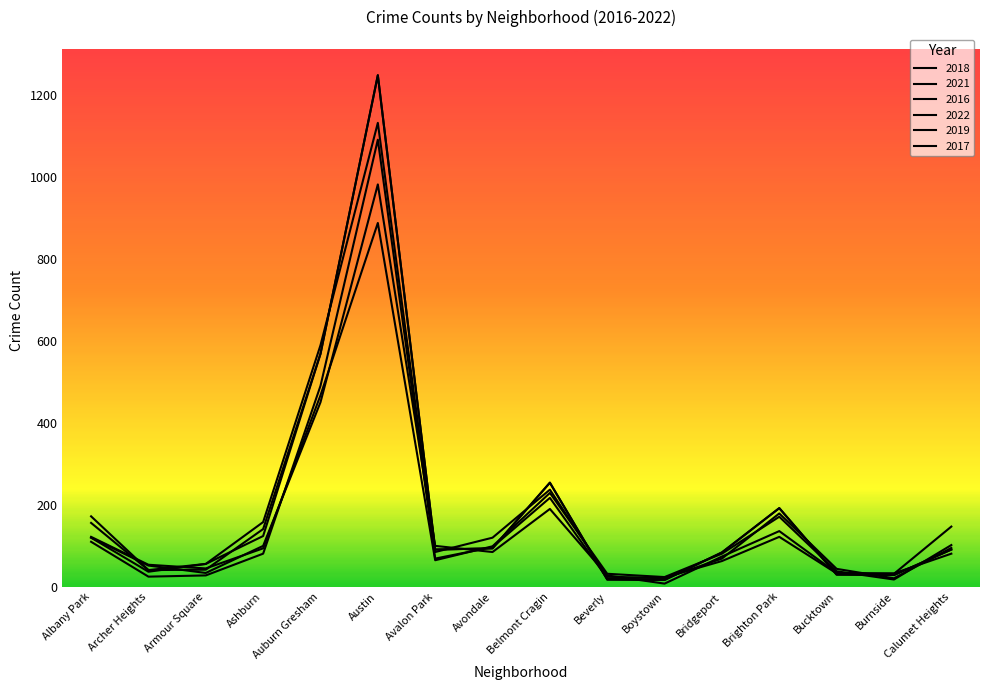

At which label does 2022 reach its peak?

Austin